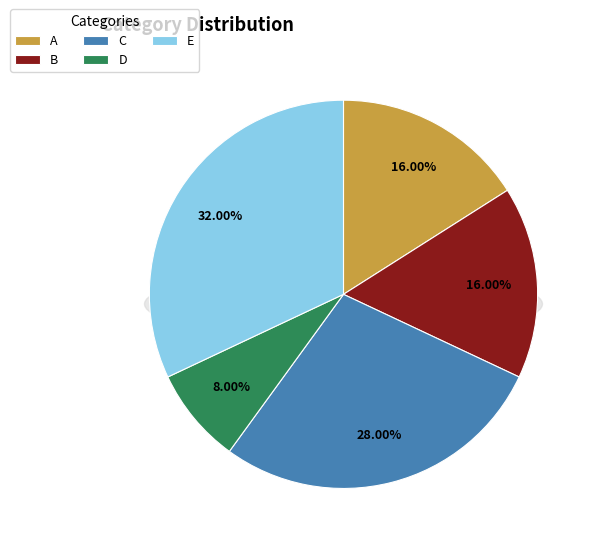

To the nearest percent, what is the difference between the largest and smallest slice percentages?

24%